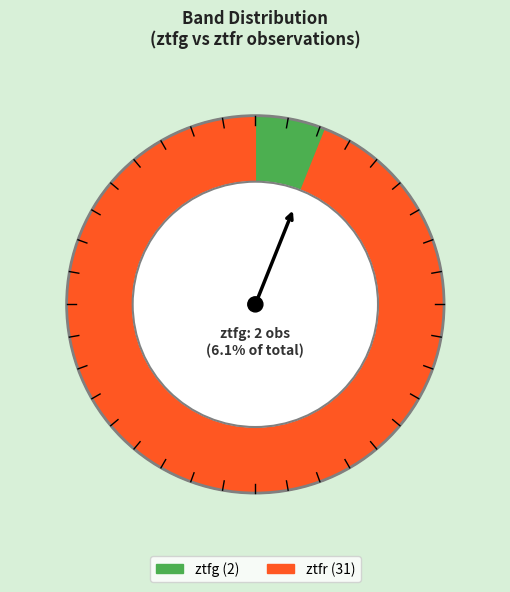

What is the smallest slice in the pie chart?

ztfg